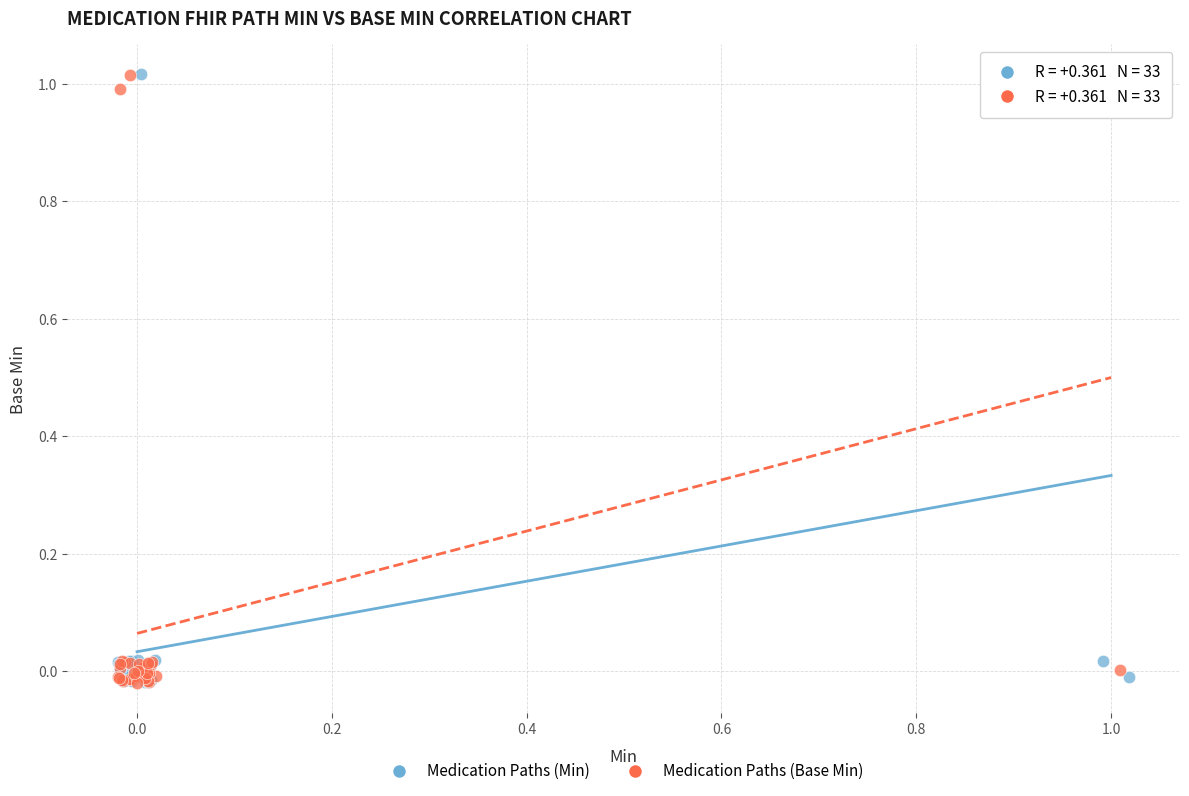

What are all the series names shown in the legend?

Medication Paths (Min), Medication Paths (Base Min)